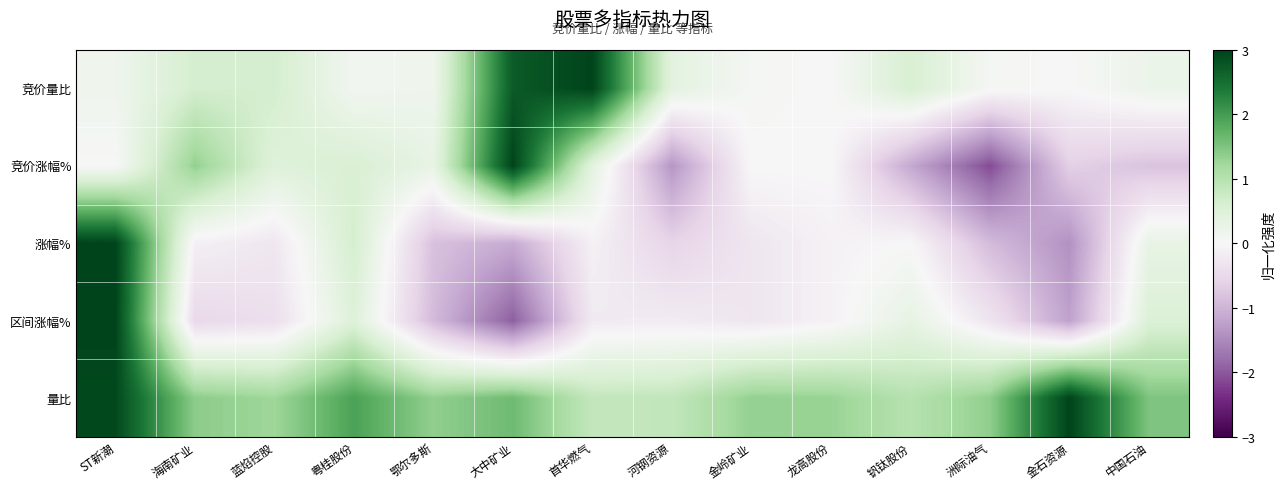

List the series in order of their peak value, highest first.

竞价量比, 竞价涨幅%, 涨幅%, 区间涨幅%, 量比